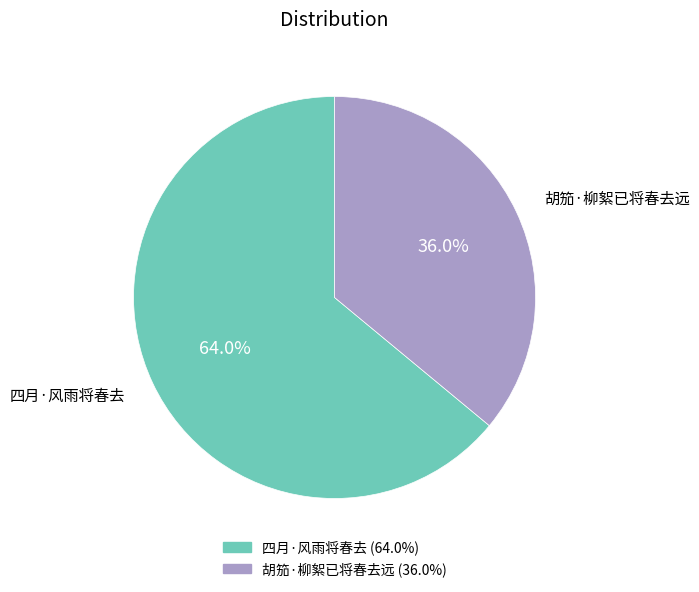

Is it true that 四月·风雨将春去 is 78% of the pie?

False